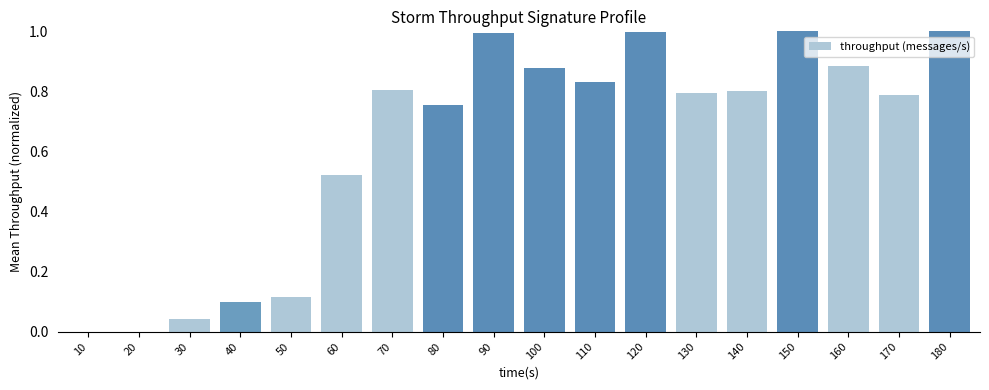

Is it true that the value at 50 is 0.2?

False